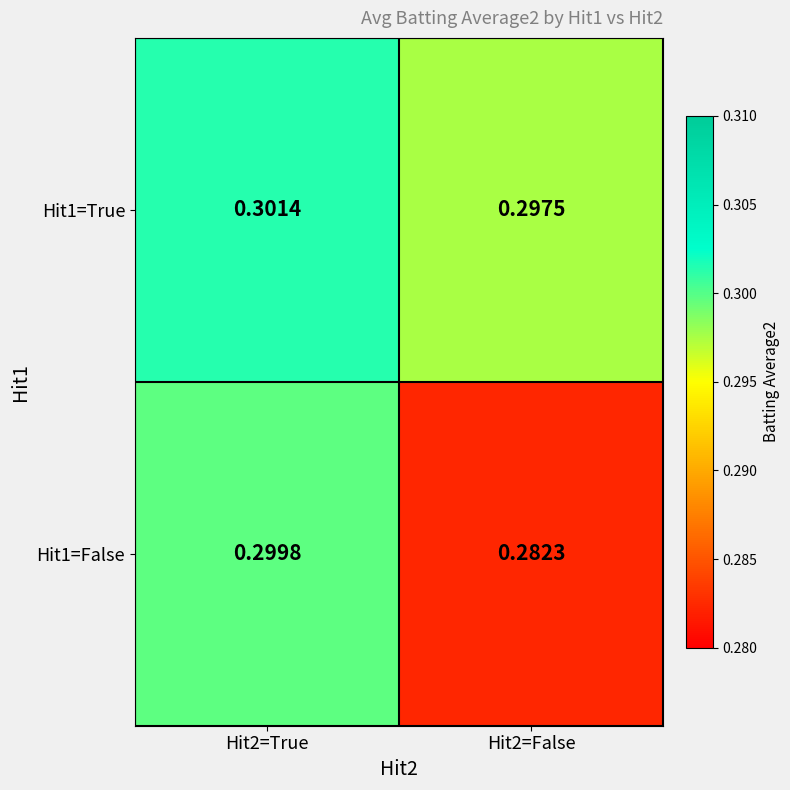

Is the value of Hit1=False at Hit2=True greater than the value of Hit1=True at Hit2=False?

Yes